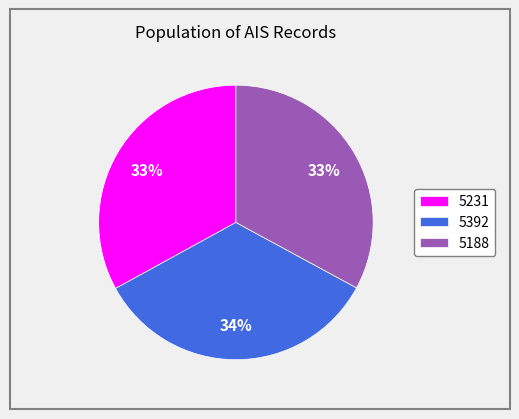

To the nearest percent, what percentage of the pie is 5188?

33%